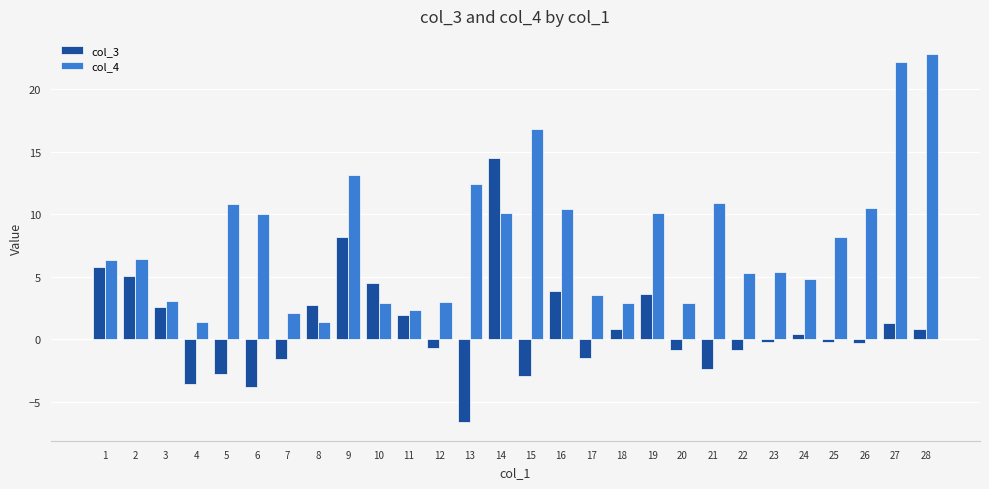

Which series has the widest spread of values?

col_4